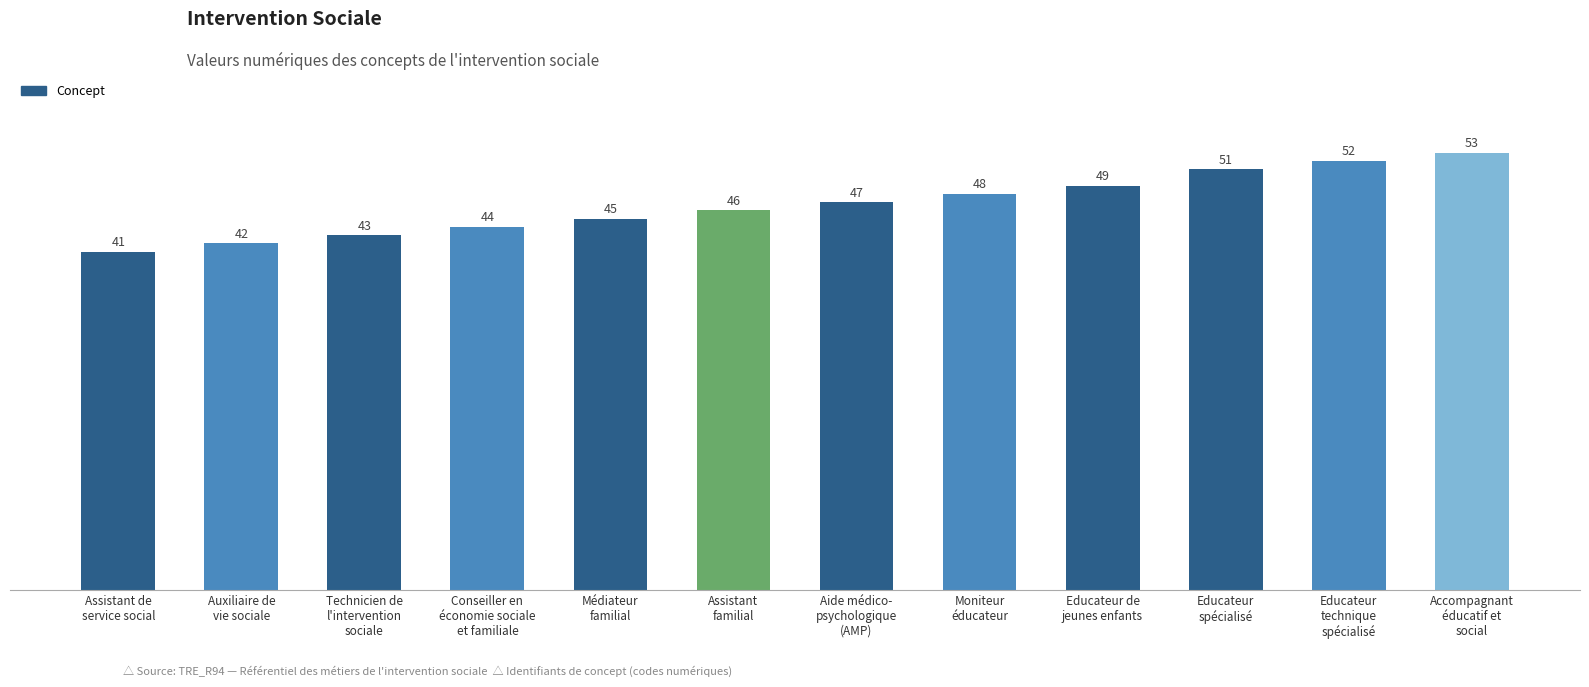

The value at Moniteur
éducateur is 82. True or false?

False